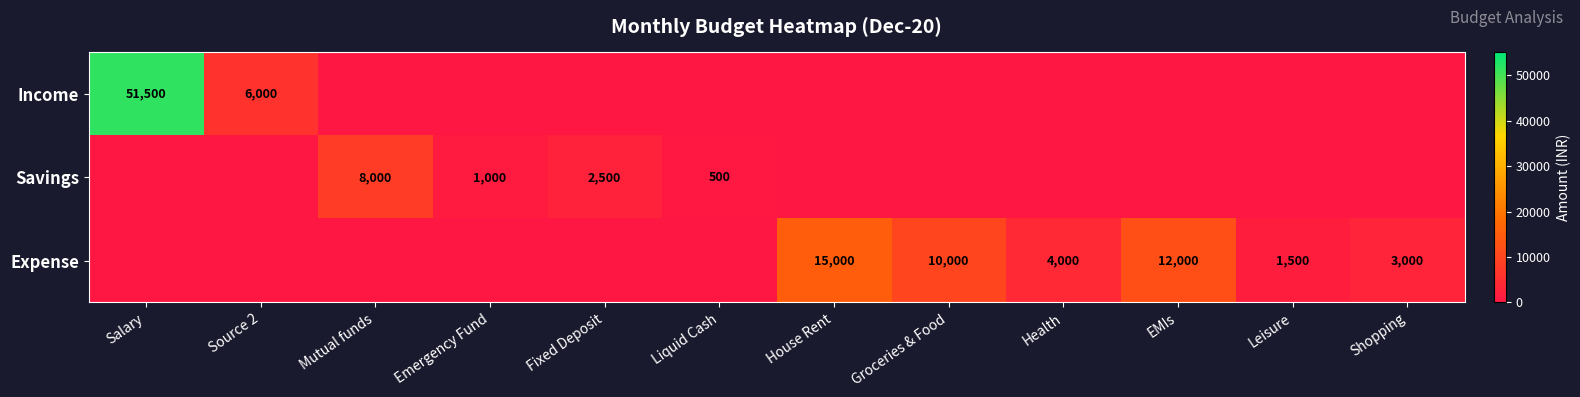

The Savings series shows 13797 at Mutual funds. True or false?

False